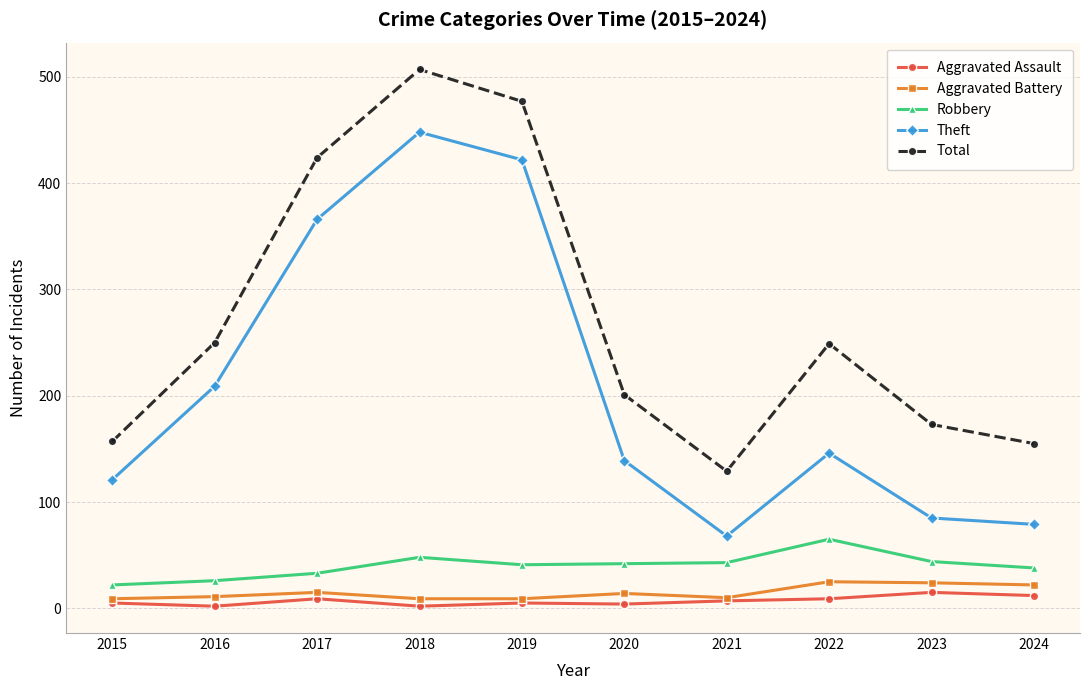

In Total, how many points are higher than both neighbors (excluding endpoints)?

2